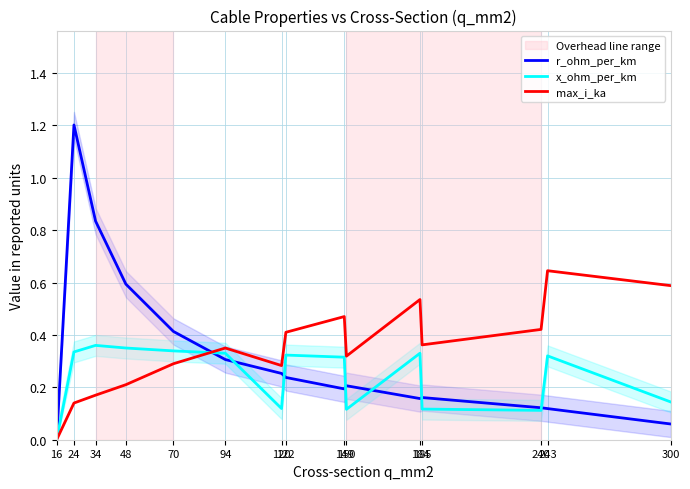

What are all the series names shown in the legend?

r_ohm_per_km, x_ohm_per_km, max_i_ka